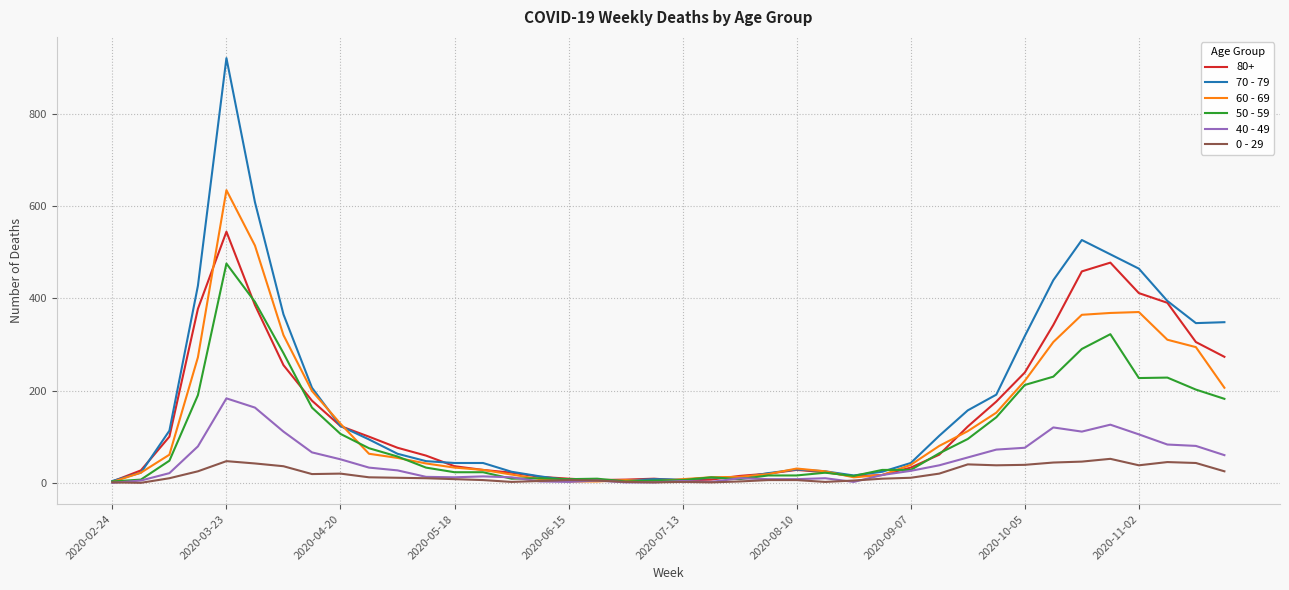

What is the maximum value shown in the chart?

920